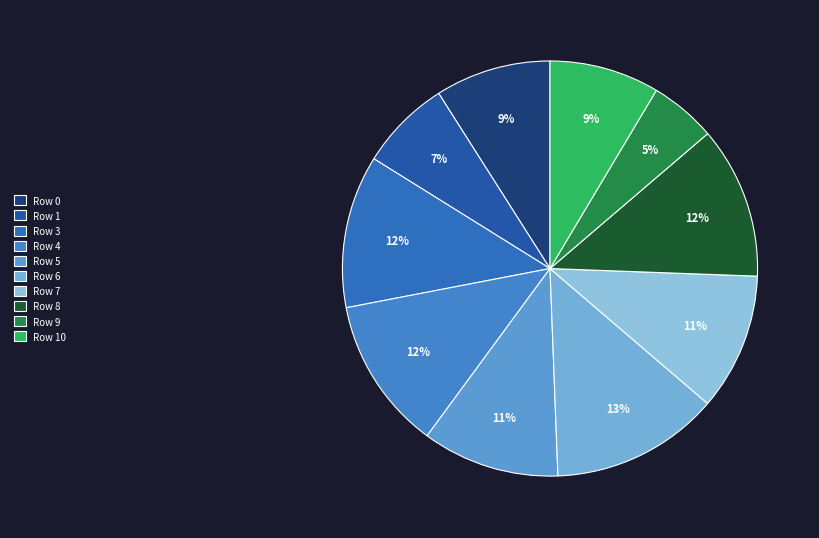

Combined, do Row 10 and Row 8 account for over 50%?

No